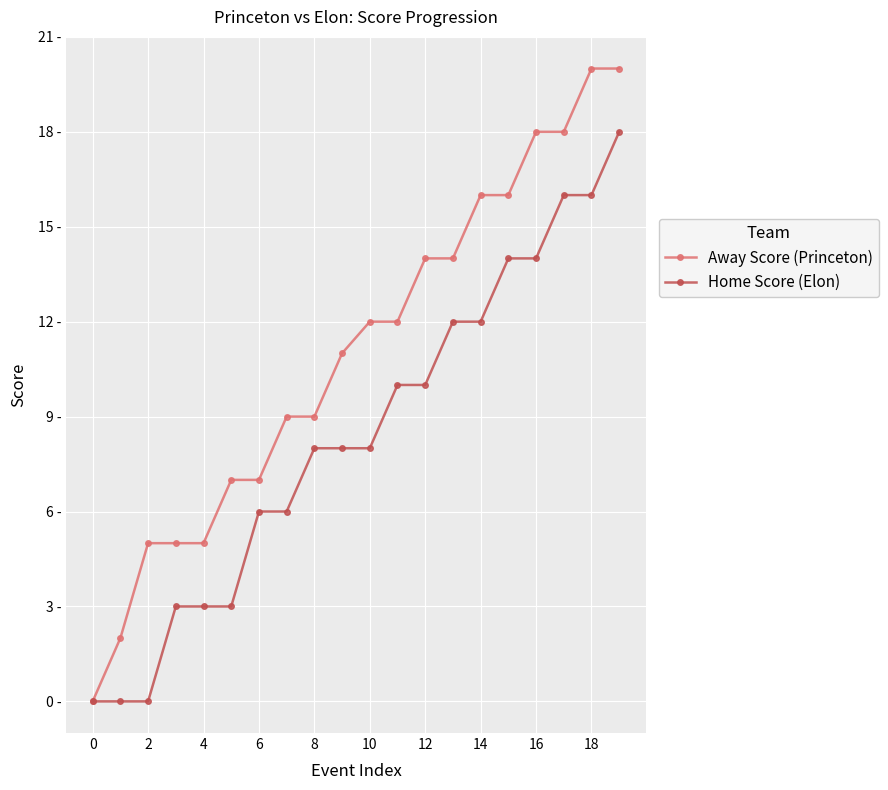

Where does the Away Score (Princeton) series first go above 12?

12